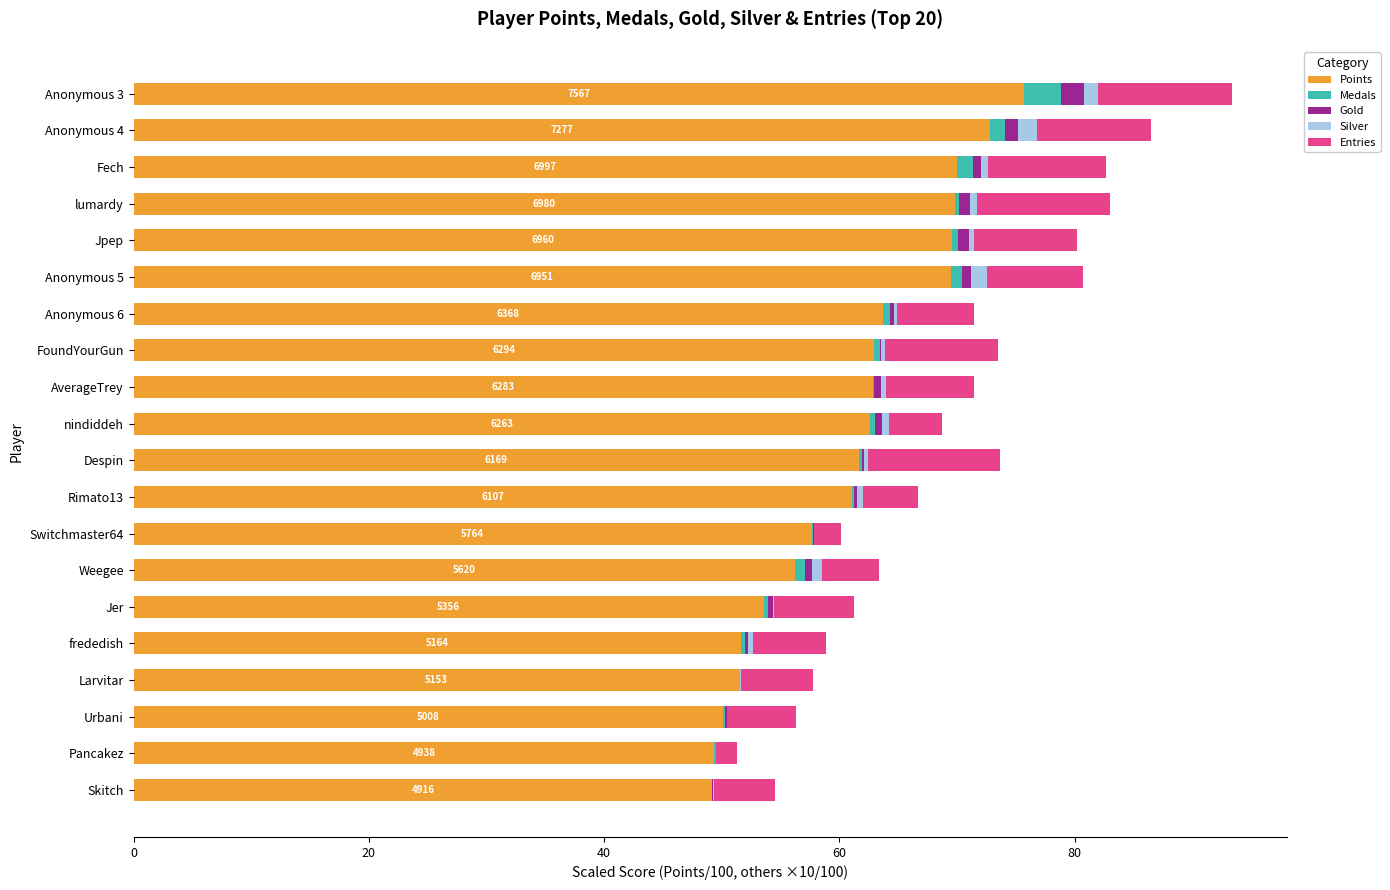

Is it true that Points equals 79.0 at Weegee?

False